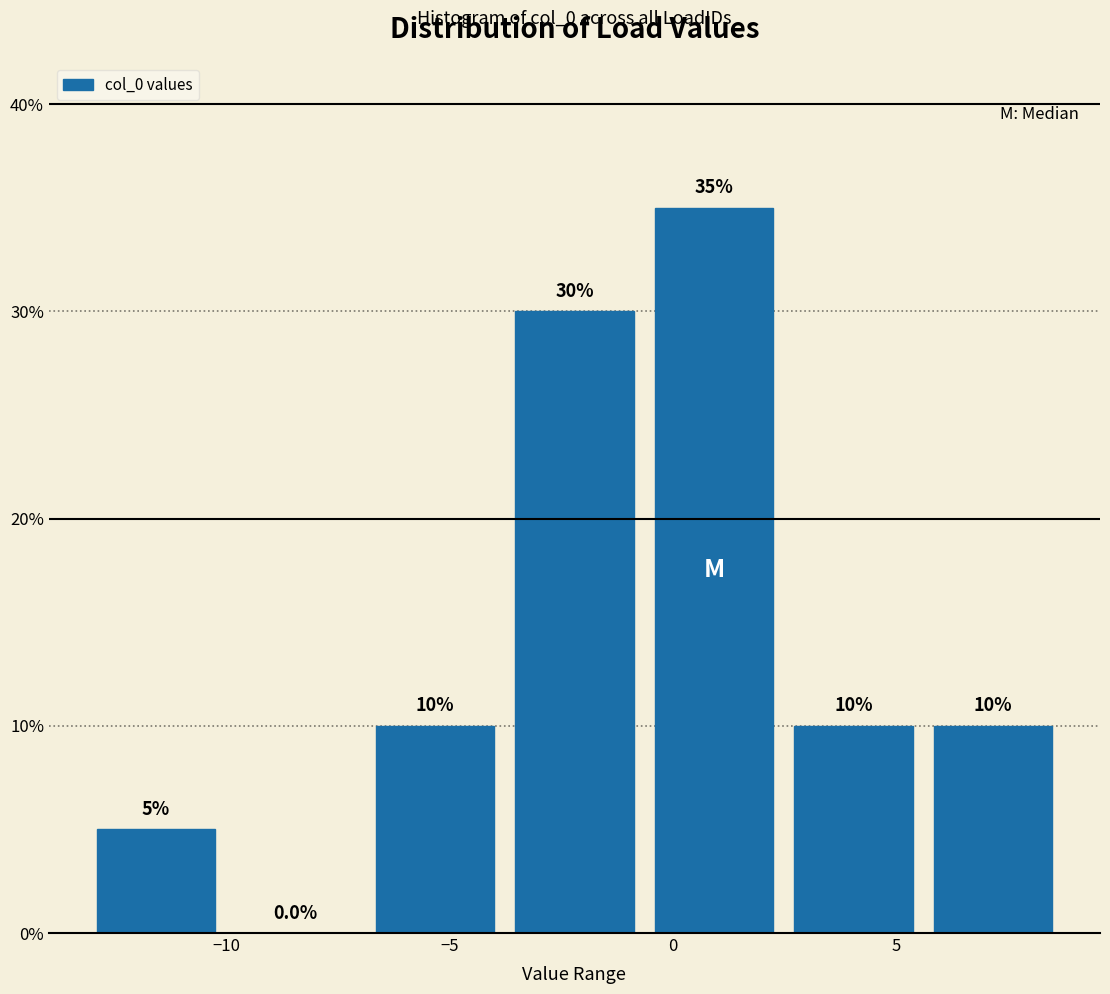

Reading left to right, transcribe this chart: for each bar, give the range it covers on the x-axis and its height. The bar edges are not printed on the chart, so give them approximately, as read against the axis.

-13.0 to -10.0: 5.0
-10.0 to -7.0: 0.0
-7.0 to -4.0: 10.0
-4.0 to -0.5: 30.0
-0.5 to 2.5: 35.0
2.5 to 5.5: 10.0
5.5 to 8.5: 10.0